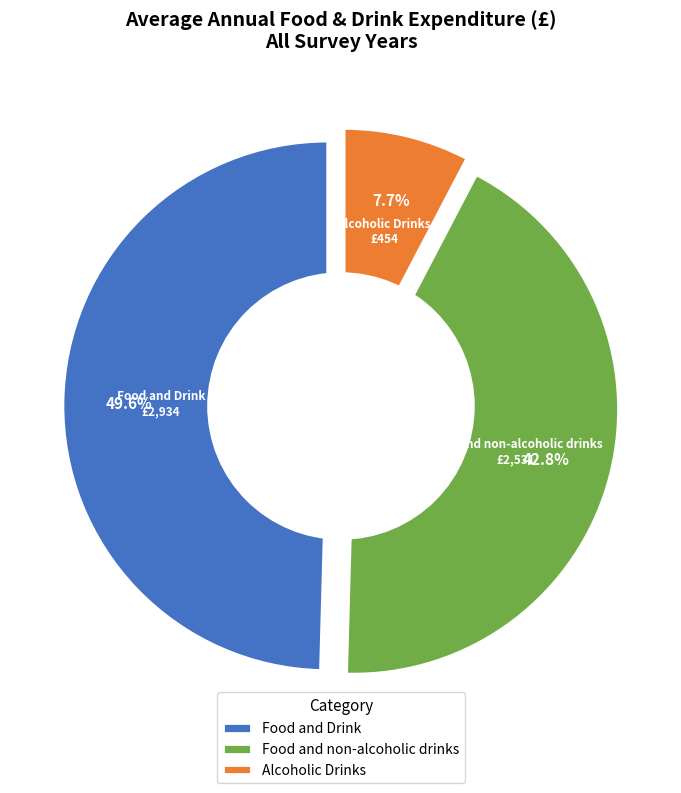

Is the sum of Alcoholic Drinks and Food and Drink greater than half?

Yes